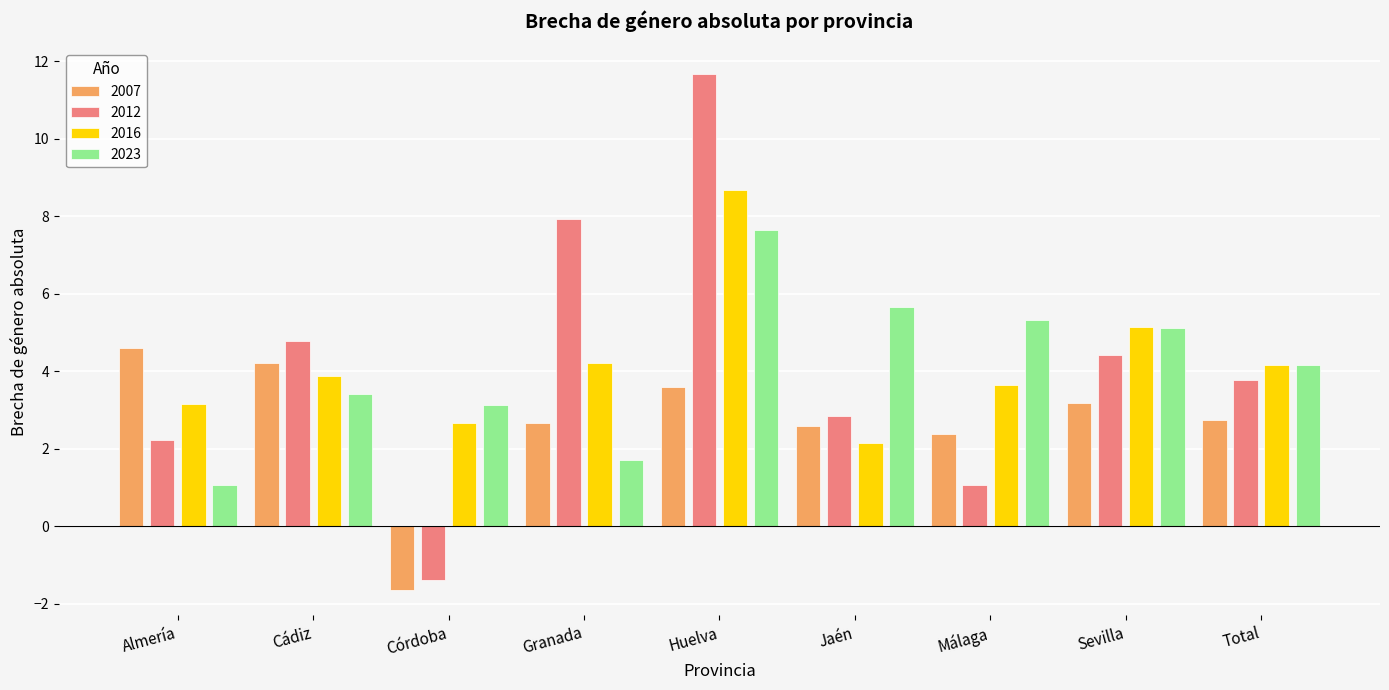

What is the label of the 9th bar from the right?

Almería